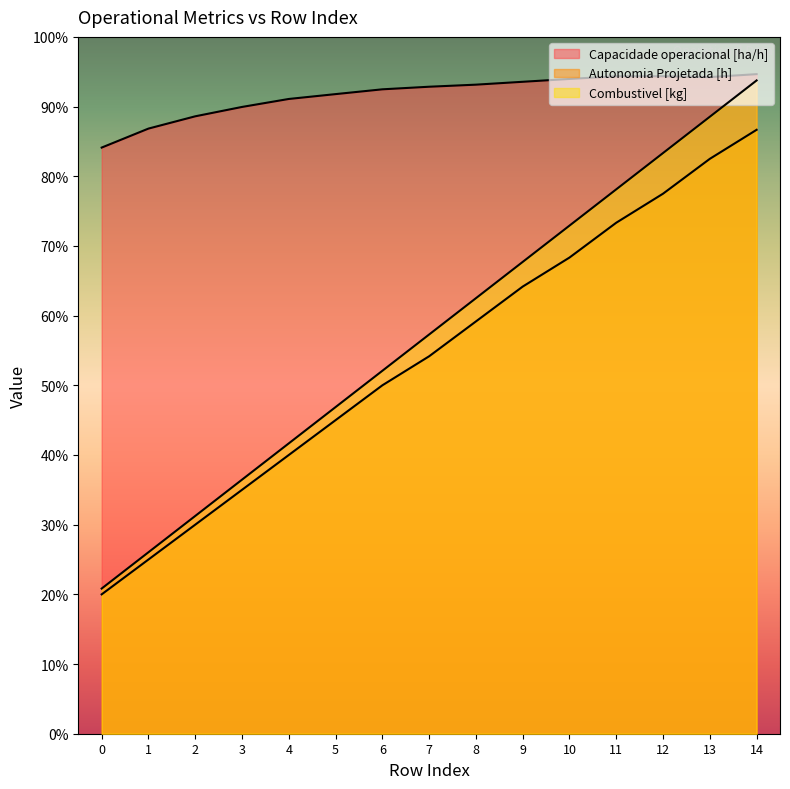

How many data points in Autonomia Projetada [h] are less than 6?

6